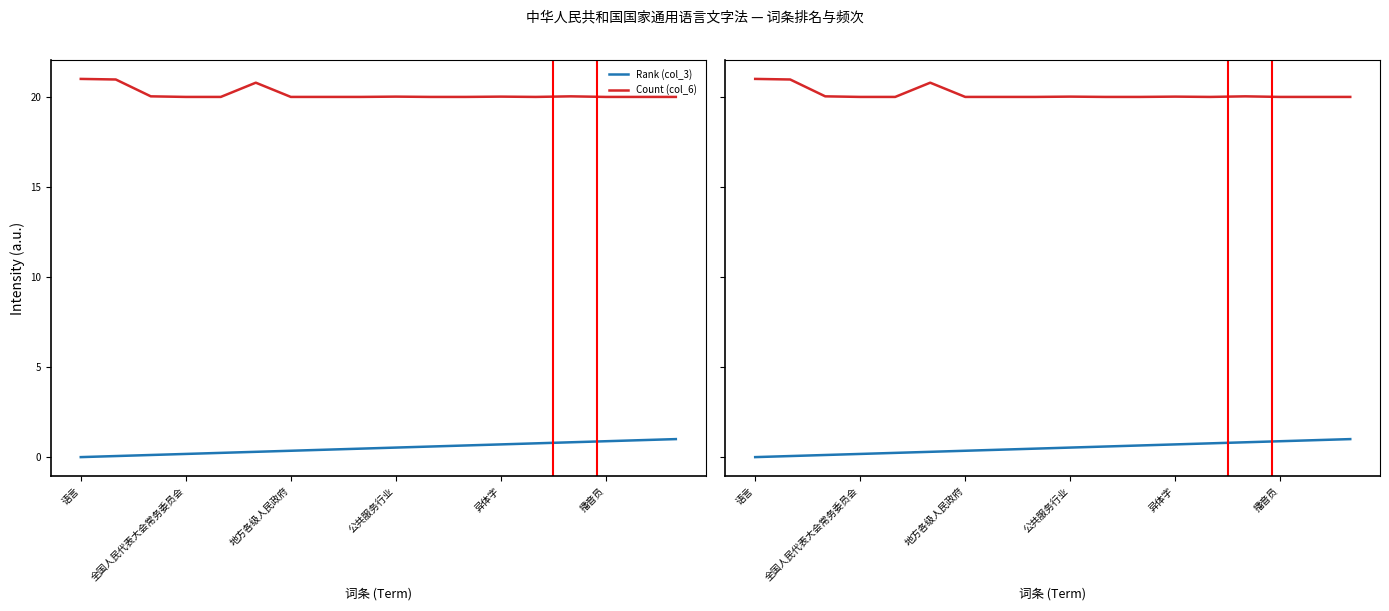

What are all the series names shown in the legend?

Rank (col_3), Count (col_6)